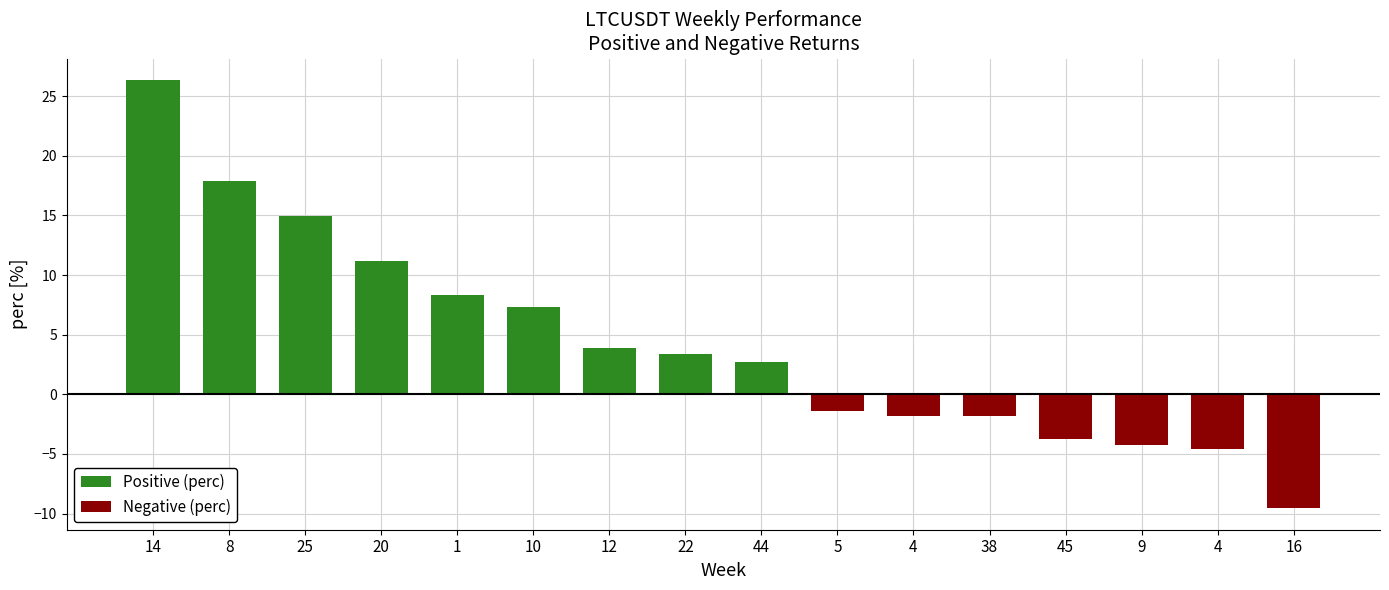

What is the label of the 7th bar from the right?

5